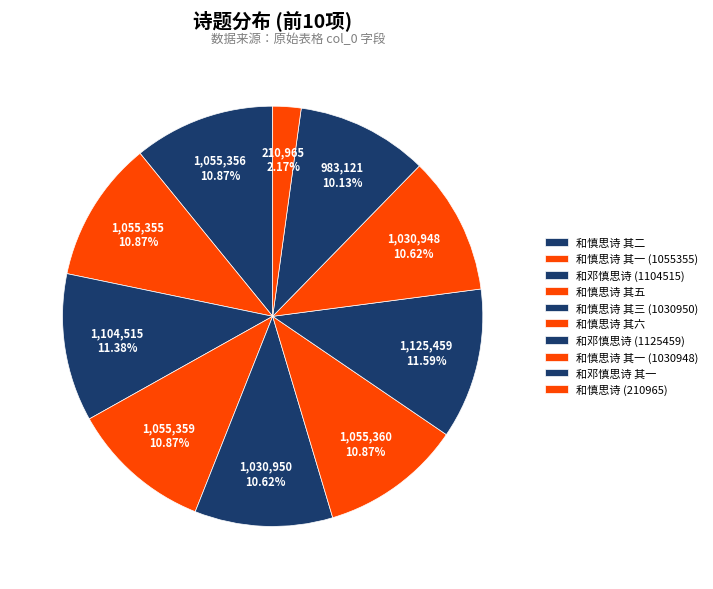

Which slice is the largest?

和邓慎思诗呈同院诸公三首 (1125459)